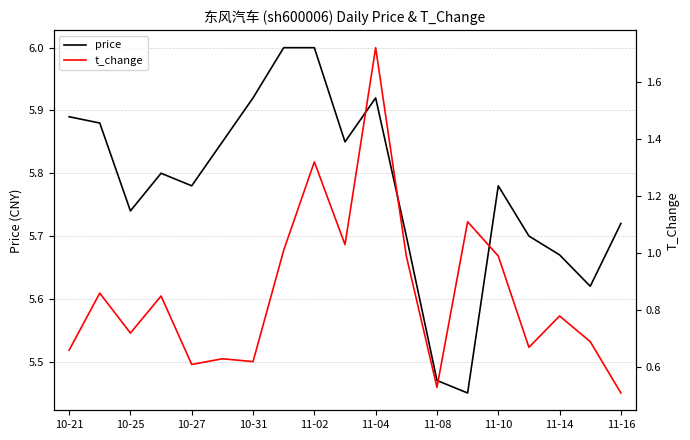

What is the average value of the t_change series?

0.9